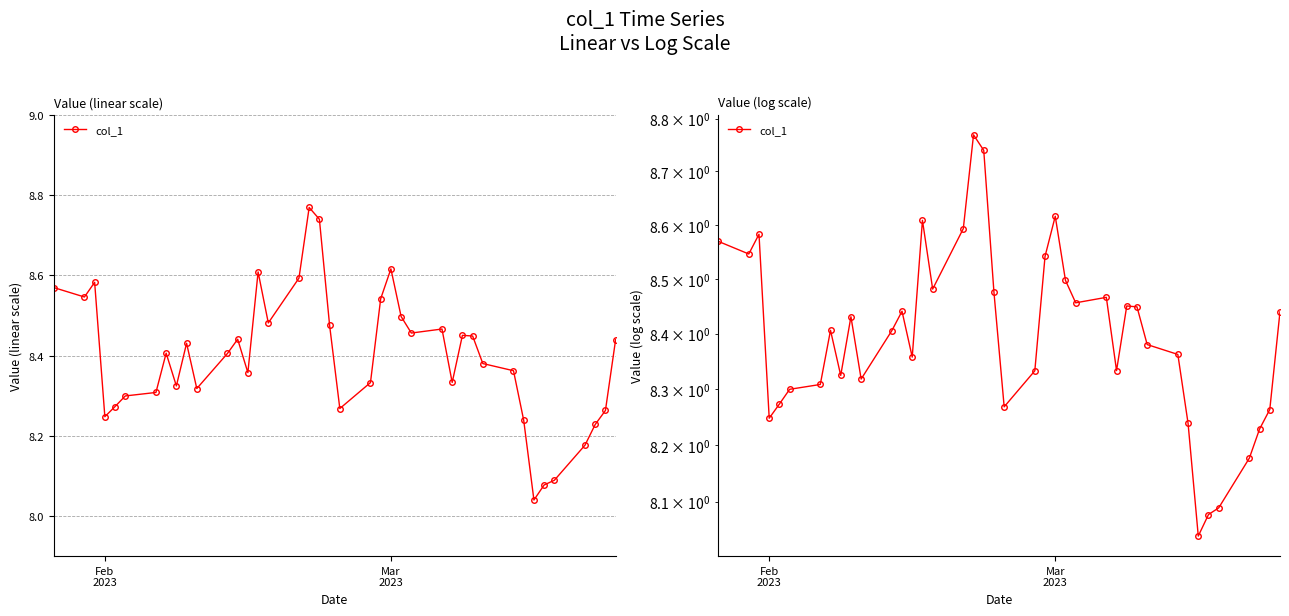

Count the number of categories in the chart.

40